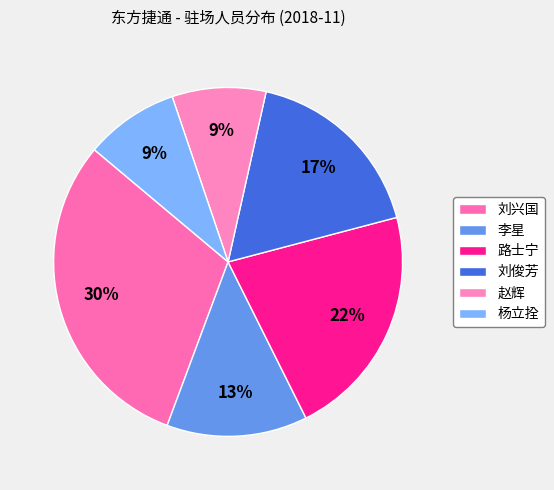

Does 赵辉 account for over 50% of the chart?

No